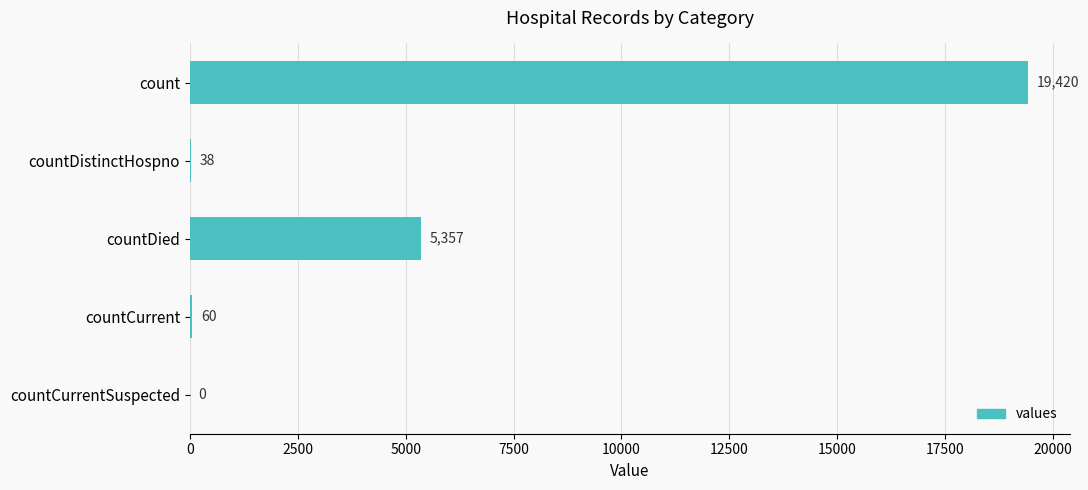

Which has a higher value, countDistinctHospno or countDied?

countDied